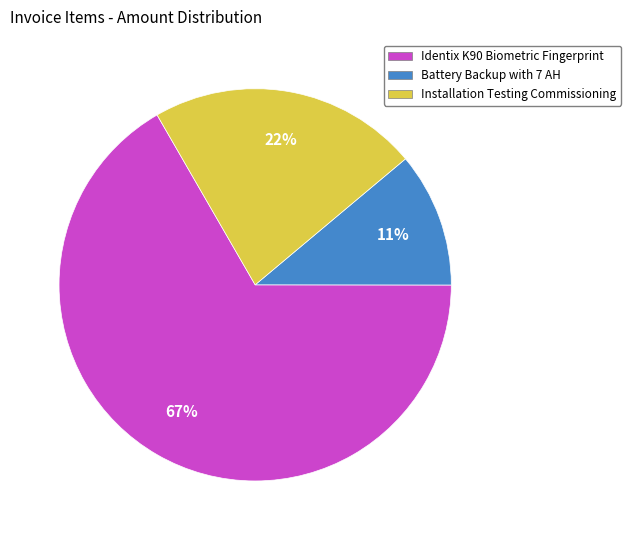

To the nearest percent, what portion does Installation Testing Commissioning represent?

22%